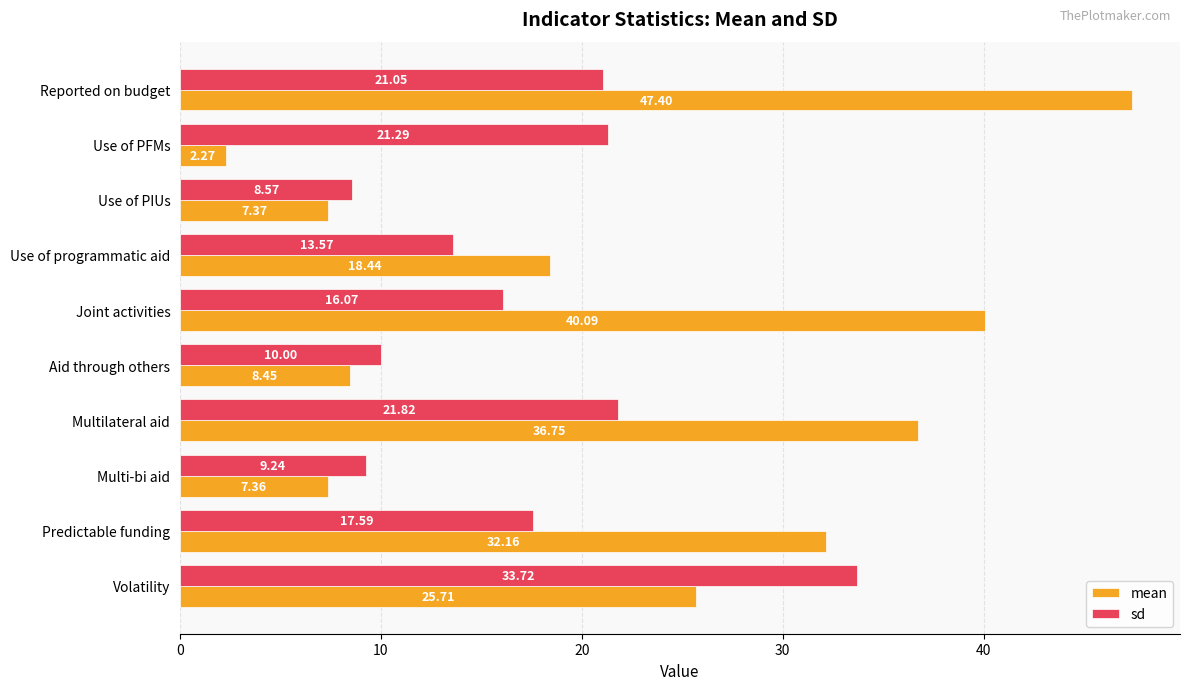

Which series changed the most between Multilateral aid and Multi-bi aid?

mean